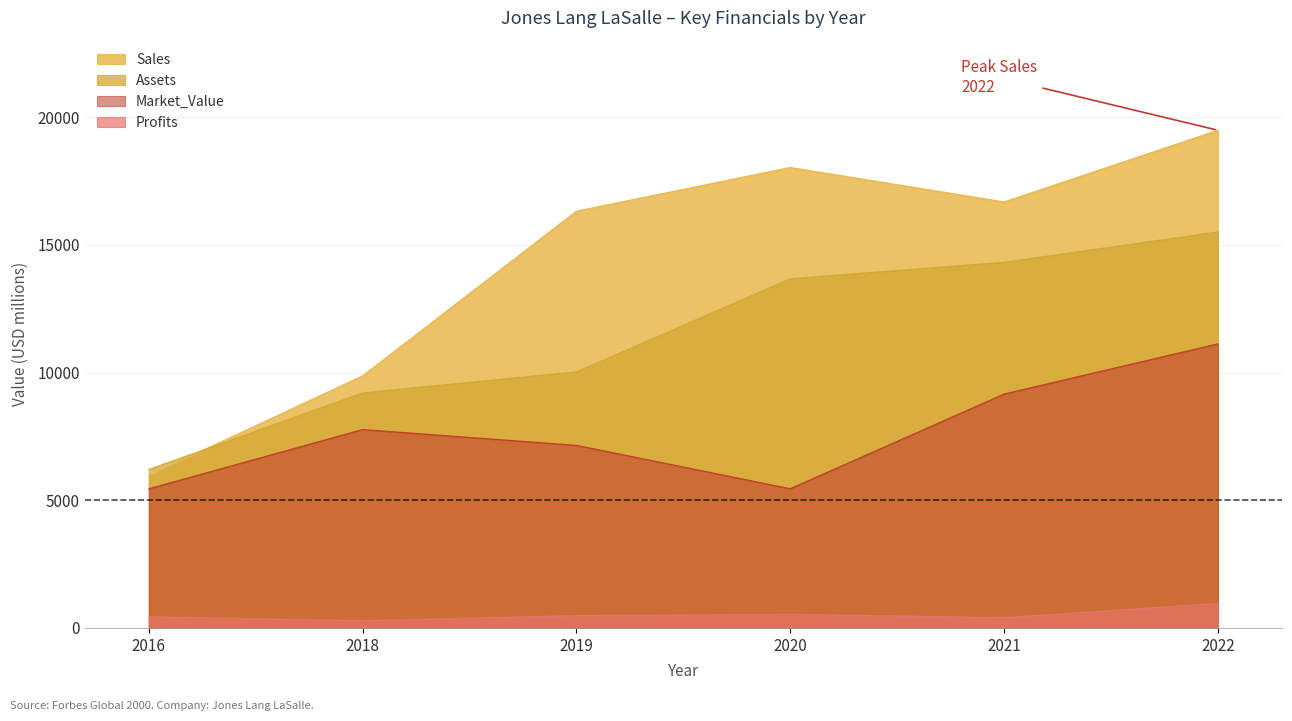

At which label does Assets first exceed 13673?

2021